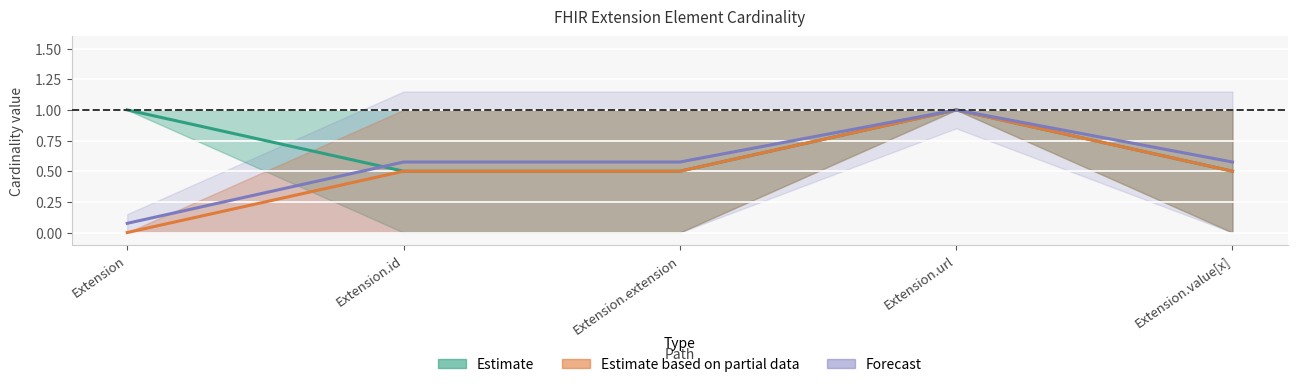

Reading right to left, transcribe all the data shown in this chart.

Min: Extension.value[x]=0	Extension.url=1	Extension.extension=0	Extension.id=0	Extension=1
Max: Extension.value[x]=1	Extension.url=1	Extension.extension=1	Extension.id=1	Extension=1
Base Min: Extension.value[x]=0	Extension.url=1	Extension.extension=0	Extension.id=0	Extension=0
Base Max: Extension.value[x]=1	Extension.url=1	Extension.extension=1	Extension.id=1	Extension=0